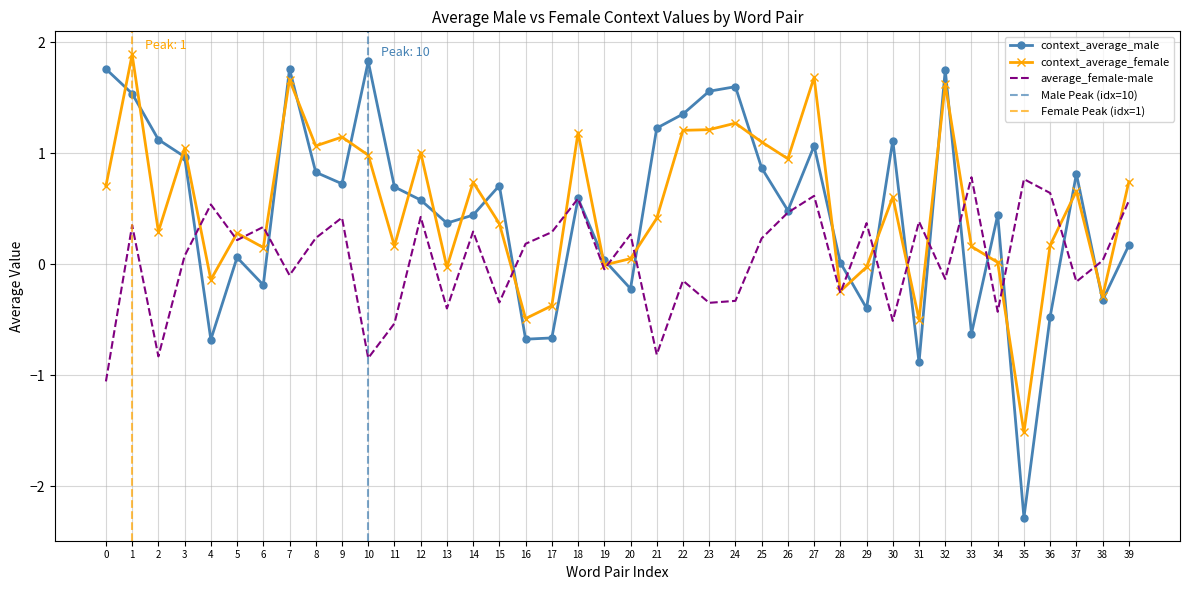

What is the difference between the maximum and minimum values in the average_female-male series?

1.8